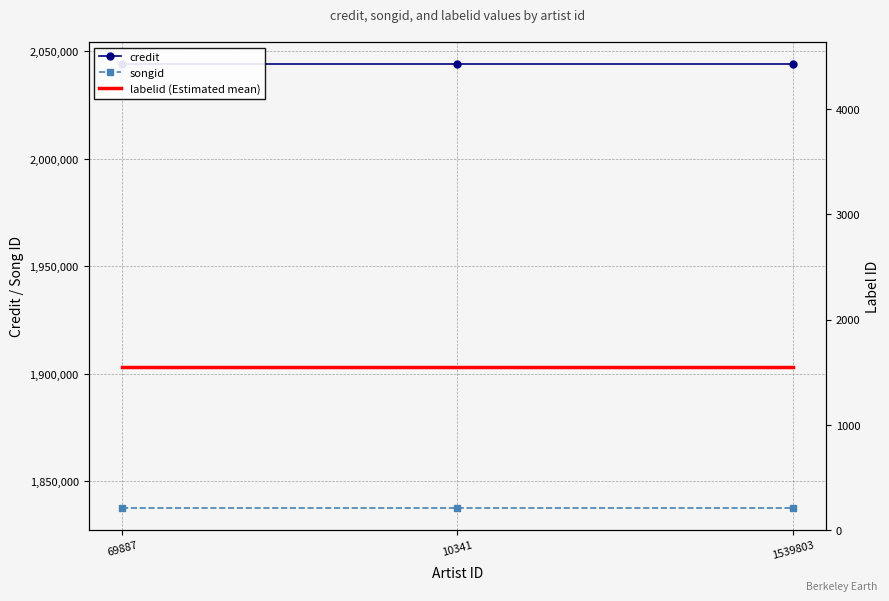

What is the highest value of the credit series?

2043953